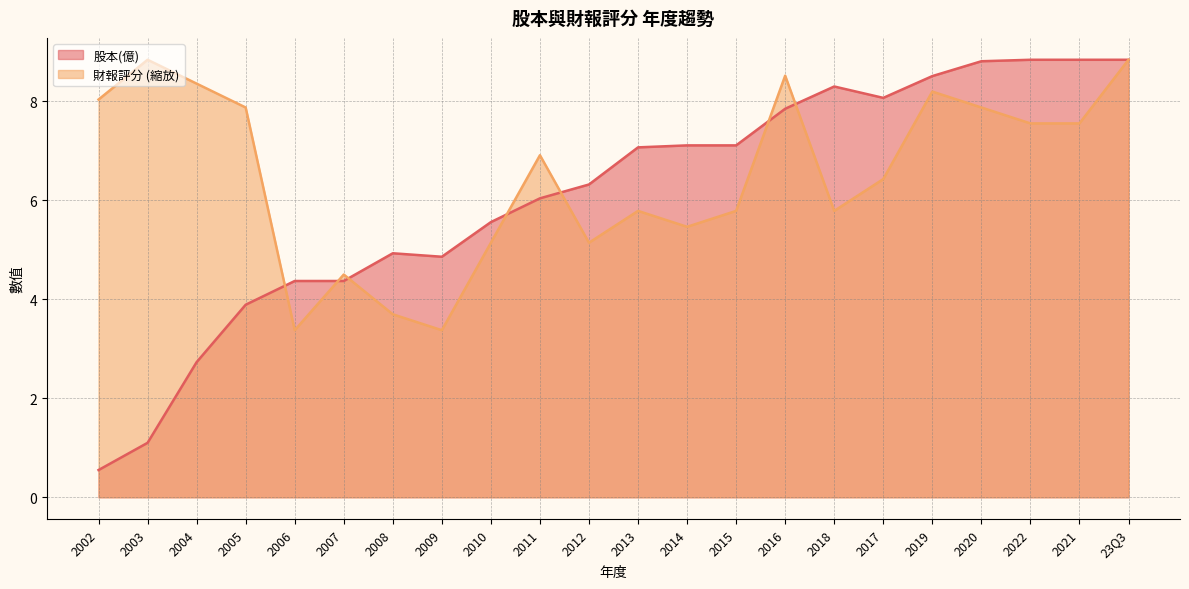

Reading left to right, extract all data points from this chart.

股本(億): 0.6	1.1	2.7	3.9	4.4	4.4	4.9	4.9	5.6	6.0	6.3	7.1	7.1	7.1	7.8	8.3	8.1	8.5	8.8	8.8	8.8	8.8
財報評分: 8.0	8.8	8.4	7.9	3.4	4.5	3.7	3.4	5.1	6.9	5.1	5.8	5.5	5.8	8.5	5.8	6.4	8.2	7.9	7.6	7.6	8.8